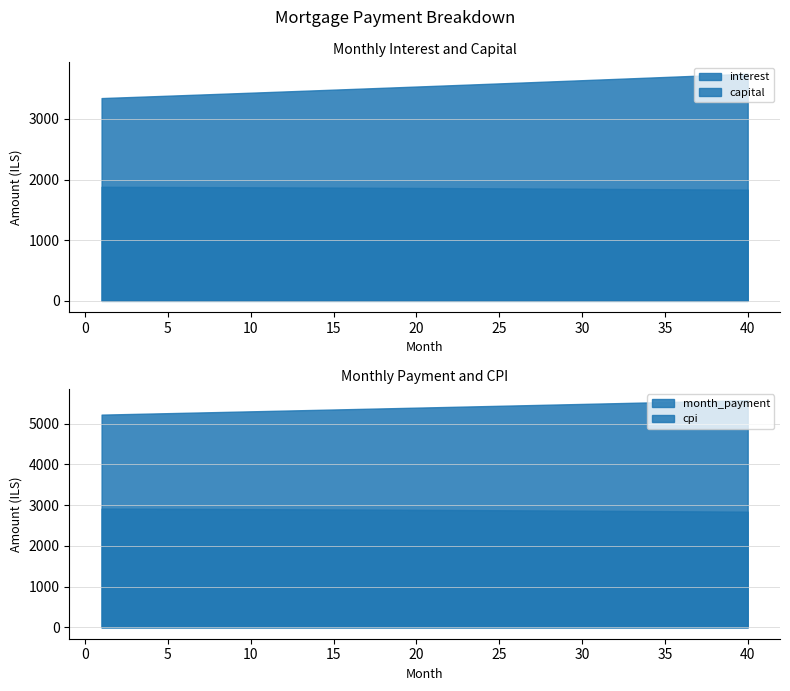

Reading left to right, extract all data points from this chart.

interest: 1880.5	1879.7	1878.8	1878.0	1877.1	1876.3	1875.3	1874.4	1873.5	1872.5	1871.5	1870.5	1869.5	1868.4	1867.3	1866.2	1865.1	1863.9	1862.8	1861.6	1860.4	1859.1	1857.9	1856.6	1855.3	1854.0	1852.6	1851.2	1849.8	1848.4	1846.9	1845.5	1844.0	1842.5	1840.9	1839.3	1837.7	1836.1	1834.5	1832.8
capital: 3343.1	3352.8	3362.6	3372.4	3382.2	3392.1	3402.0	3411.9	3421.9	3431.8	3441.9	3451.9	3462.0	3472.1	3482.2	3492.3	3502.5	3512.7	3523.0	3533.3	3543.6	3553.9	3564.3	3574.7	3585.1	3595.5	3606.0	3616.6	3627.1	3637.7	3648.3	3658.9	3669.6	3680.3	3691.0	3701.8	3712.6	3723.4	3734.3	3745.2
month_payment: 5223.5	5232.5	5241.4	5250.4	5259.4	5268.3	5277.3	5286.3	5295.3	5304.3	5313.4	5322.4	5331.4	5340.5	5349.5	5358.6	5367.6	5376.7	5385.8	5394.8	5403.9	5413.0	5422.1	5431.3	5440.4	5449.5	5458.6	5467.8	5476.9	5486.1	5495.2	5504.4	5513.6	5522.8	5531.9	5541.1	5550.3	5559.5	5568.8	5578.0
cpi: 2915.4	2914.1	2912.8	2911.5	2910.1	2908.7	2907.3	2905.8	2904.3	2902.8	2901.2	2899.6	2897.9	2896.3	2894.6	2892.8	2891.0	2889.2	2887.4	2885.5	2883.6	2881.6	2879.6	2877.6	2875.5	2873.4	2871.3	2869.1	2866.9	2864.7	2862.4	2860.1	2857.7	2855.3	2852.9	2850.4	2847.9	2845.3	2842.7	2840.1